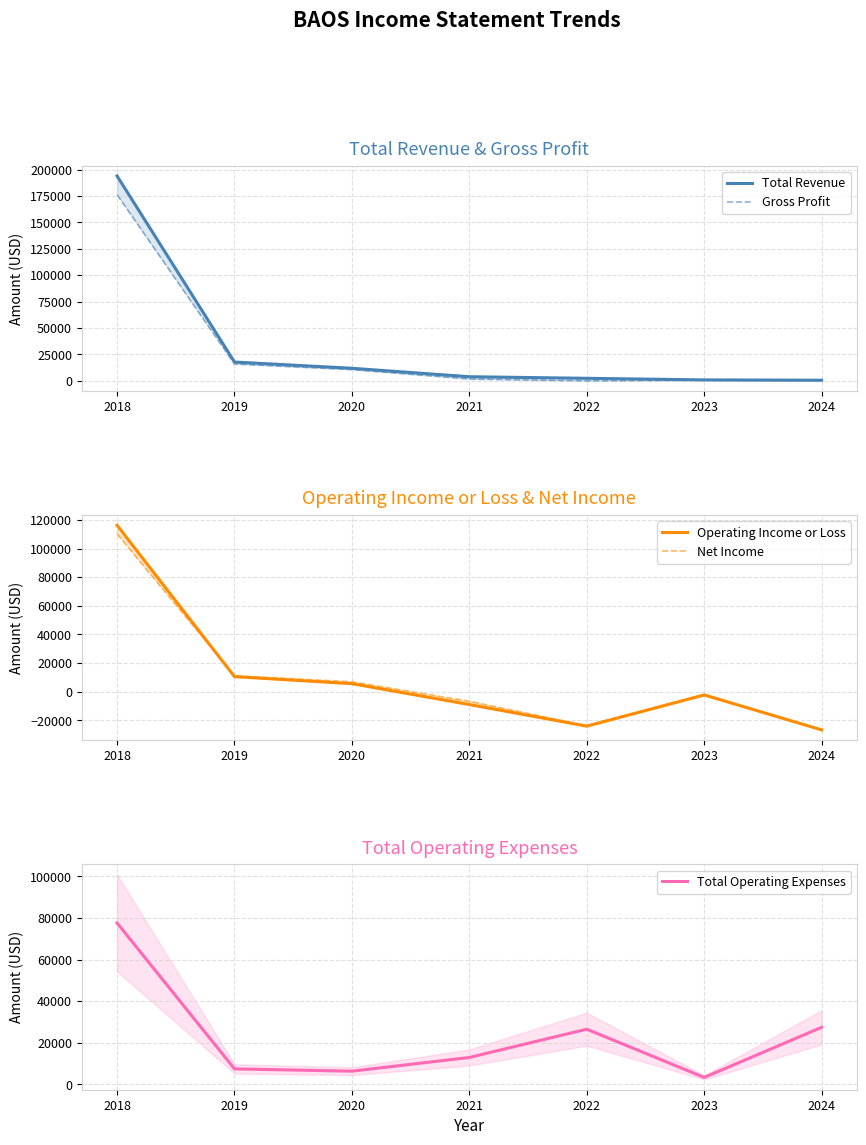

In Net Income, how many points are lower than both neighbors (excluding endpoints)?

1